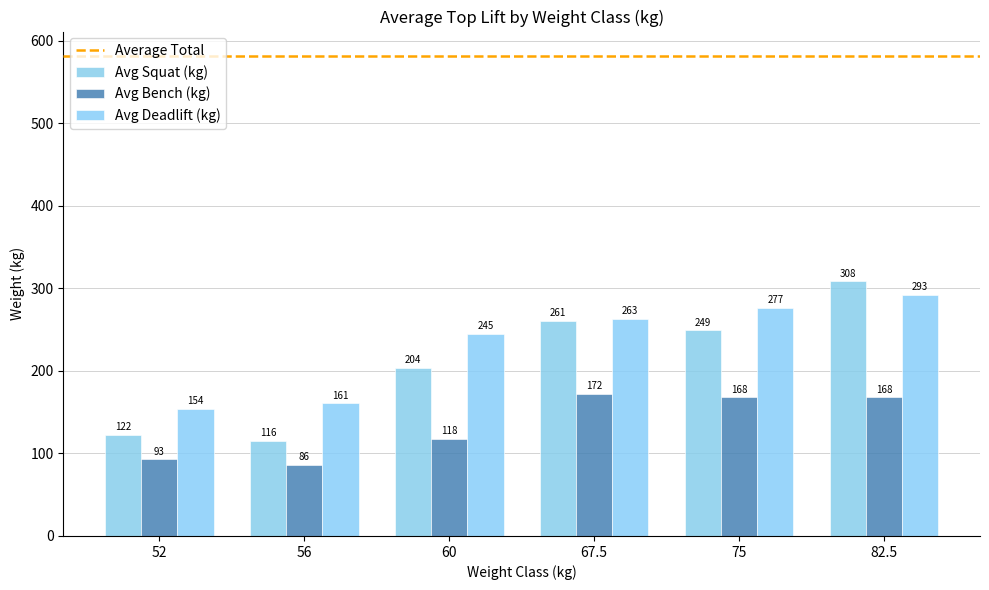

List the labels in order of Avg Deadlift (kg) value, largest first.

82.5, 75, 67.5, 60, 56, 52